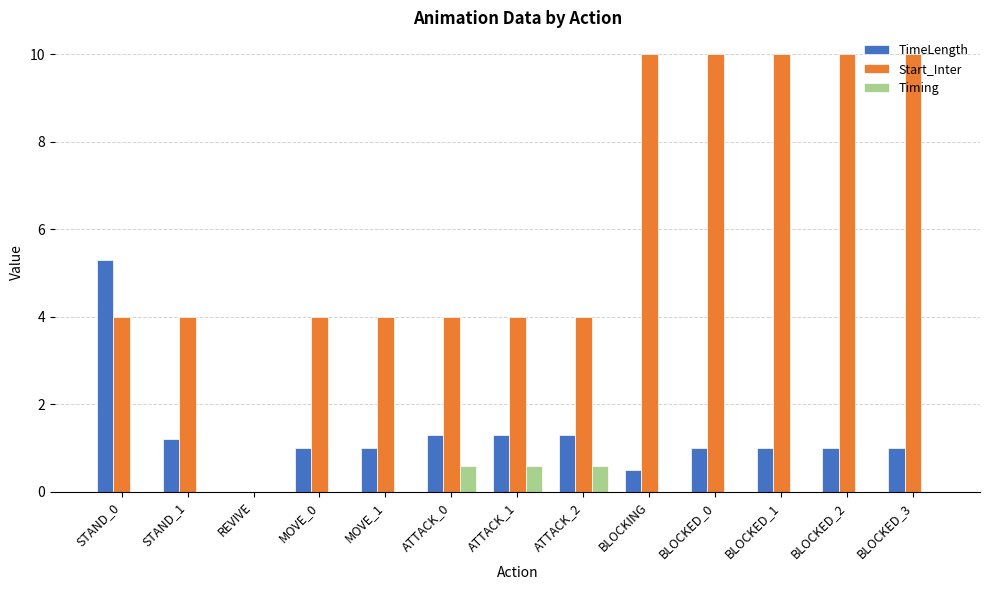

Reading left to right, what are all the values shown in this chart?

TimeLength: 5.3	1.2	0.0	1.0	1.0	1.3	1.3	1.3	0.5	1.0	1.0	1.0	1.0
Start_Inter: 4.0	4.0	0.0	4.0	4.0	4.0	4.0	4.0	10.0	10.0	10.0	10.0	10.0
Timing: 0.0	0.0	0.0	0.0	0.0	0.6	0.6	0.6	0.0	0.0	0.0	0.0	0.0